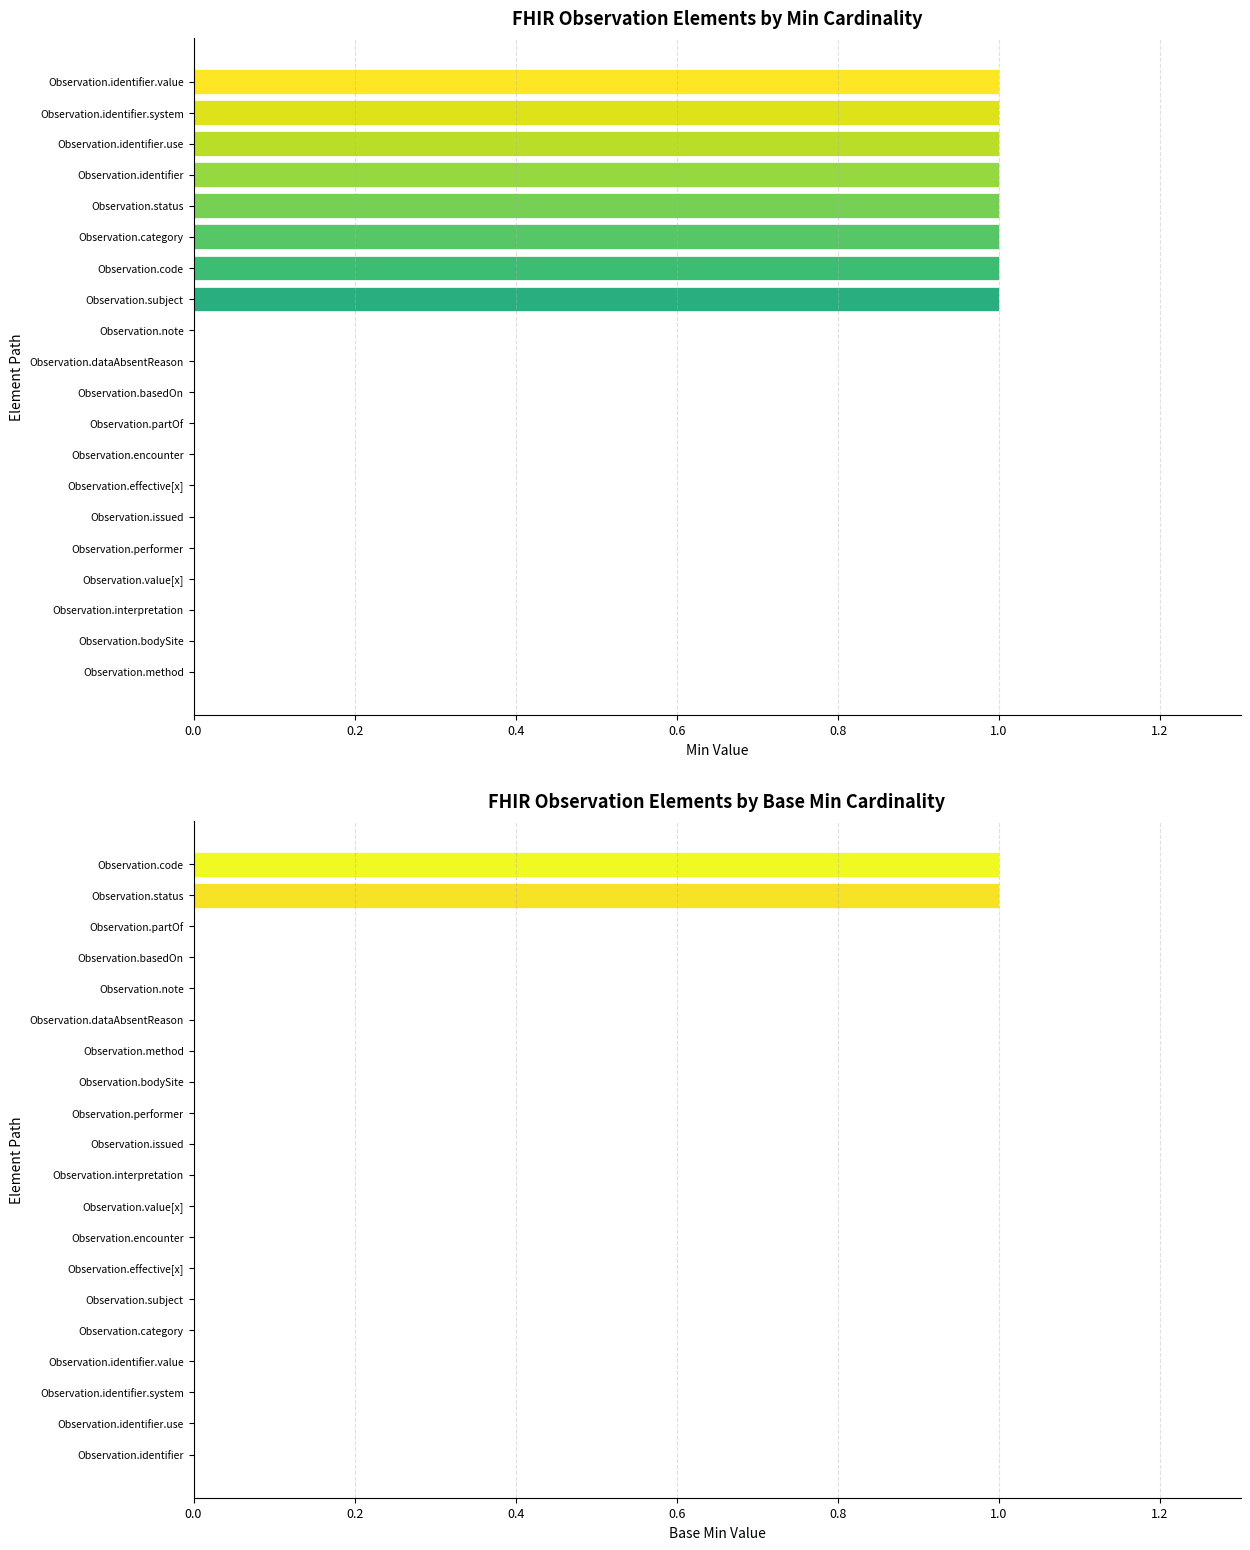

Is the value of Base Min at 9 greater than the value of Min at 1.2?

No